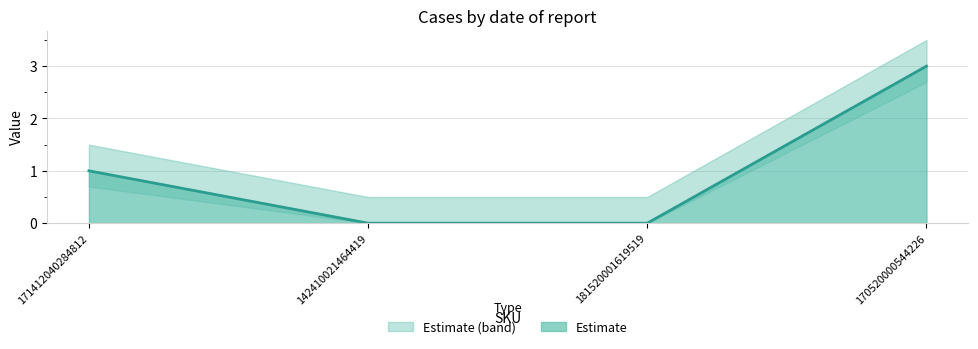

Reading left to right, what are all the values shown in this chart?

1	0	0	3